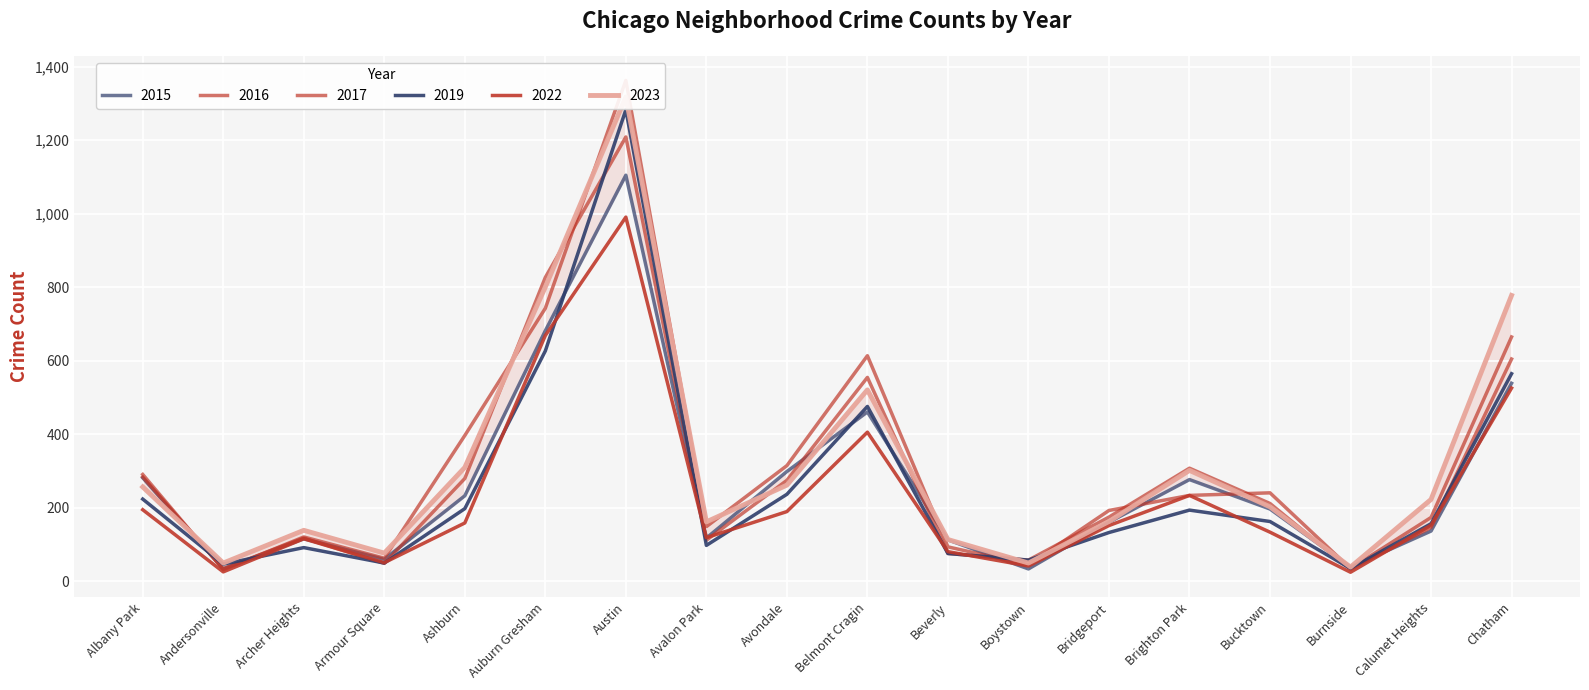

Which category has the lowest value in the 2015 series?

Andersonville